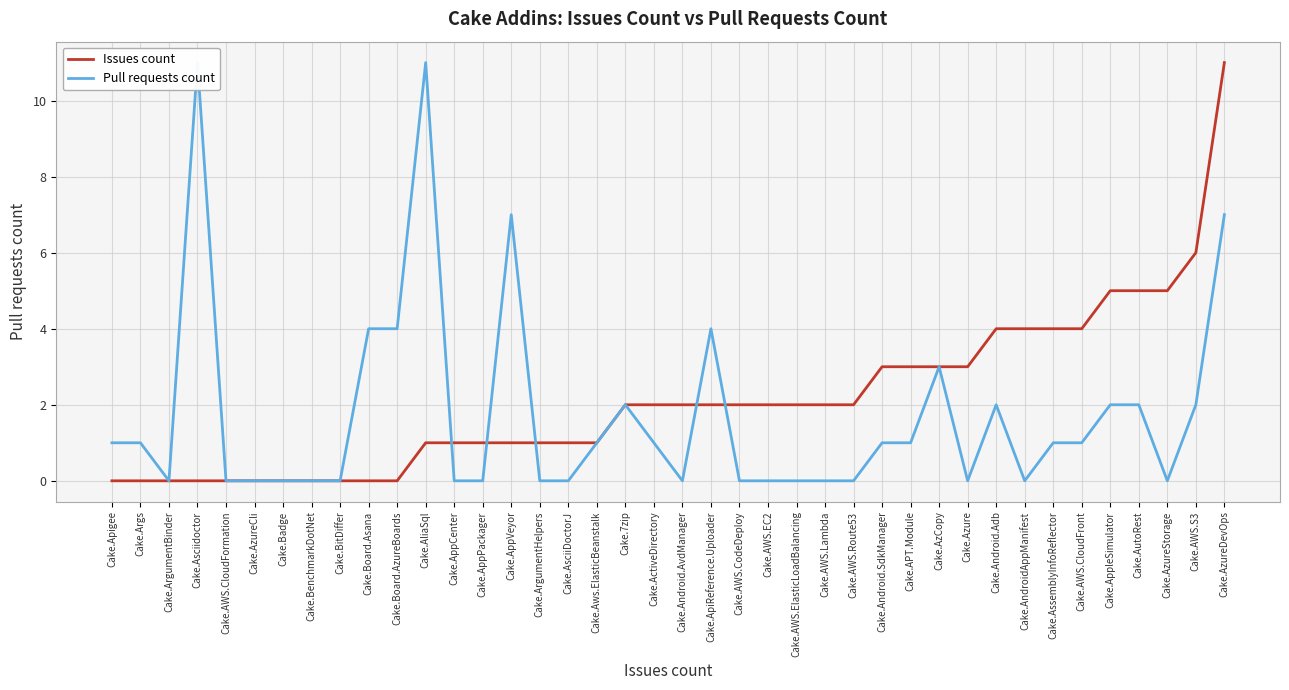

Which series ends up on top after the final intersection of Issues count and Pull requests count?

Issues count